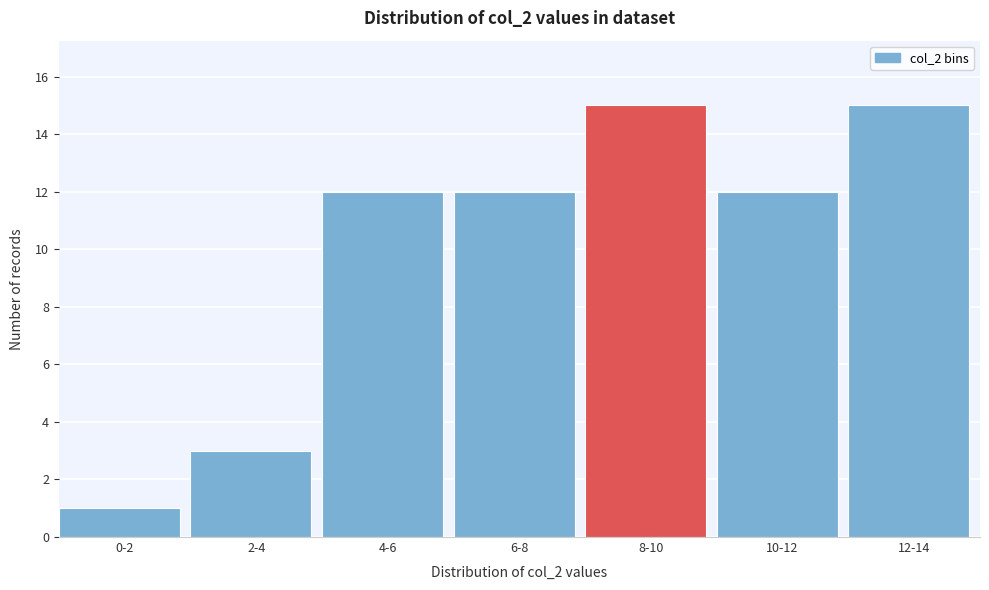

Reading left to right, list all the values displayed in this chart.

0-2=1	2-4=3	4-6=12	6-8=12	8-10=15	10-12=12	12-14=15